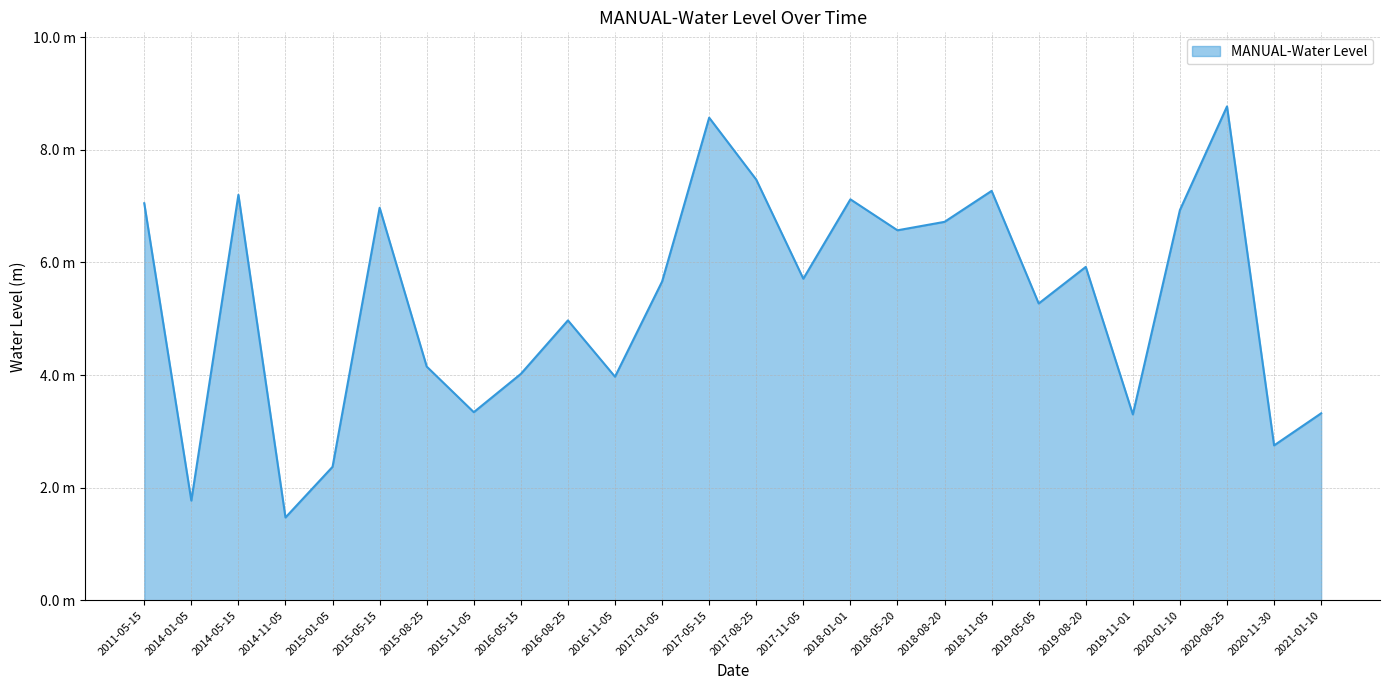

Approximately how many times larger is the value at 2014-05-15 compared to 2018-05-20?

1.1